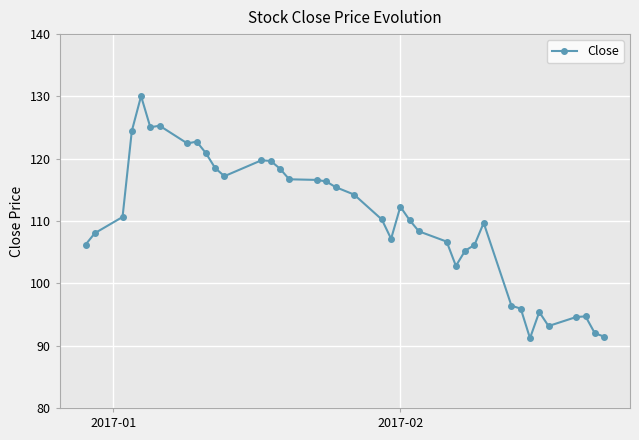

Count the number of data series in this chart.

1